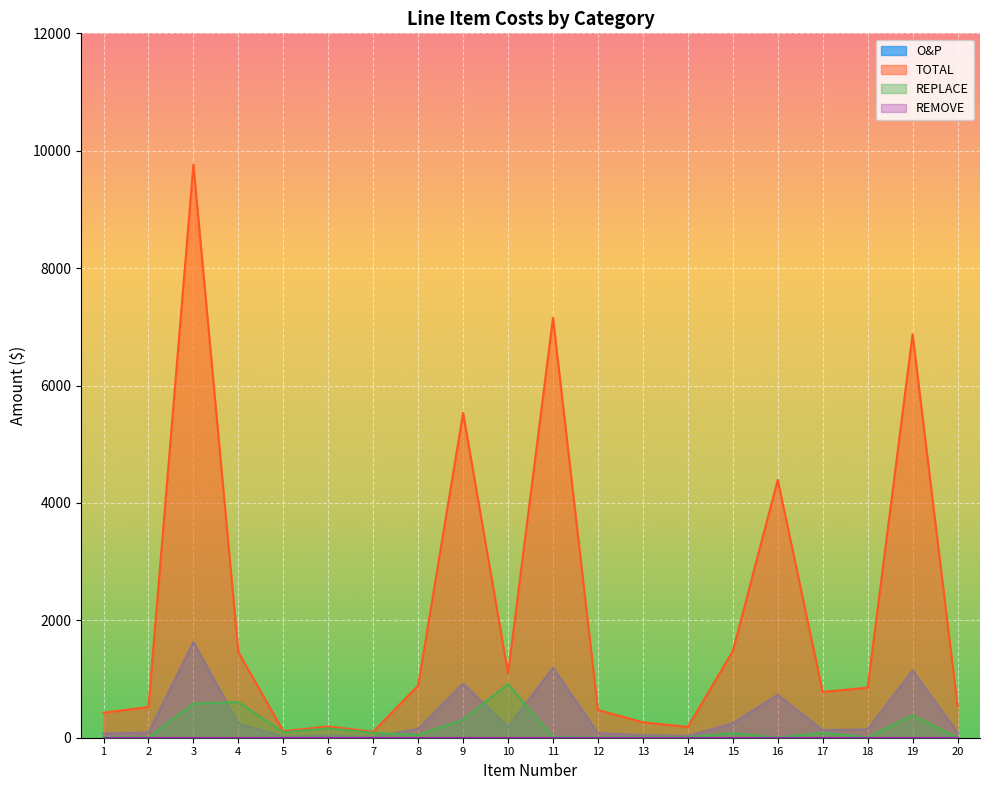

Reading left to right, transcribe all the data shown in this chart.

O&P: 1=71.0	2=87.1	3=1627.2	4=243.0	5=18.8	6=31.8	7=16.9	8=148.1	9=922.2	10=182.9	11=1192.3	12=78.8	13=43.8	14=30.7	15=245.7	16=732.0	17=129.9	18=142.3	19=1145.5	20=90.0
TOTAL: 1=425.9	2=522.5	3=9763.3	4=1458.2	5=112.8	6=191.1	7=101.6	8=888.7	9=5533.4	10=1097.2	11=7153.8	12=473.0	13=262.5	14=184.2	15=1474.0	16=4392.2	17=779.5	18=853.7	19=6872.8	20=540.2
REPLACE: 1=5.1	2=6.2	3=581.1	4=607.6	5=94.0	6=159.2	7=84.7	8=49.4	9=307.4	10=914.4	11=12.0	12=3.0	13=3.5	14=9.0	15=75.9	16=2.7	17=81.2	18=6.9	19=381.8	20=3.3